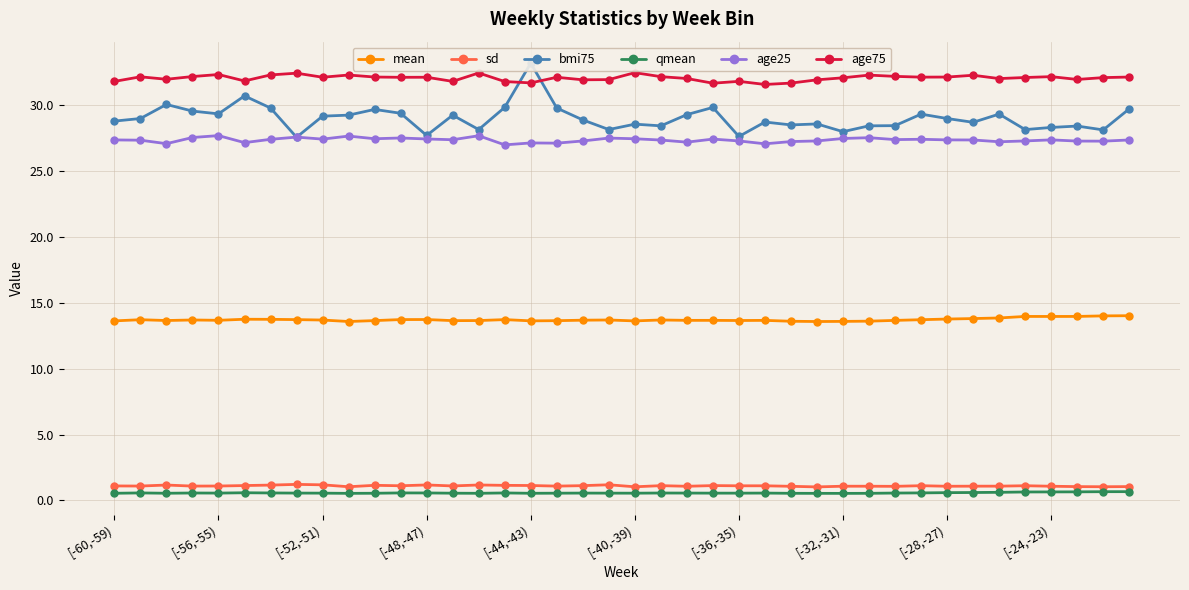

Is it true that age25 equals 41.4 at [-52,-51)?

False